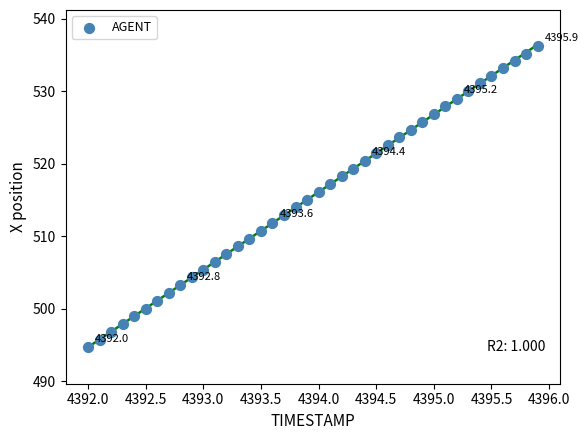

What is the range of Y values (max minus min)?

41.6